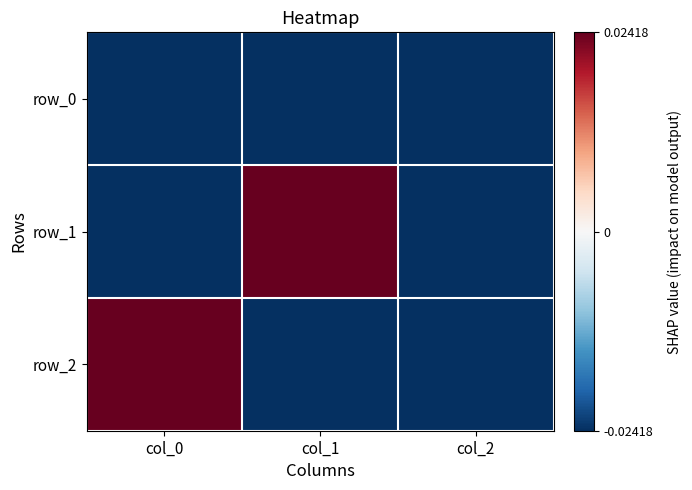

Which series has the largest total across all categories?

row_2